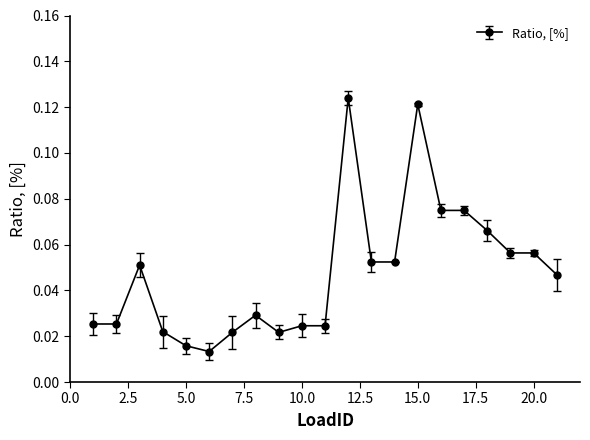

True or false: the data has more than 2 interior local peaks.

True